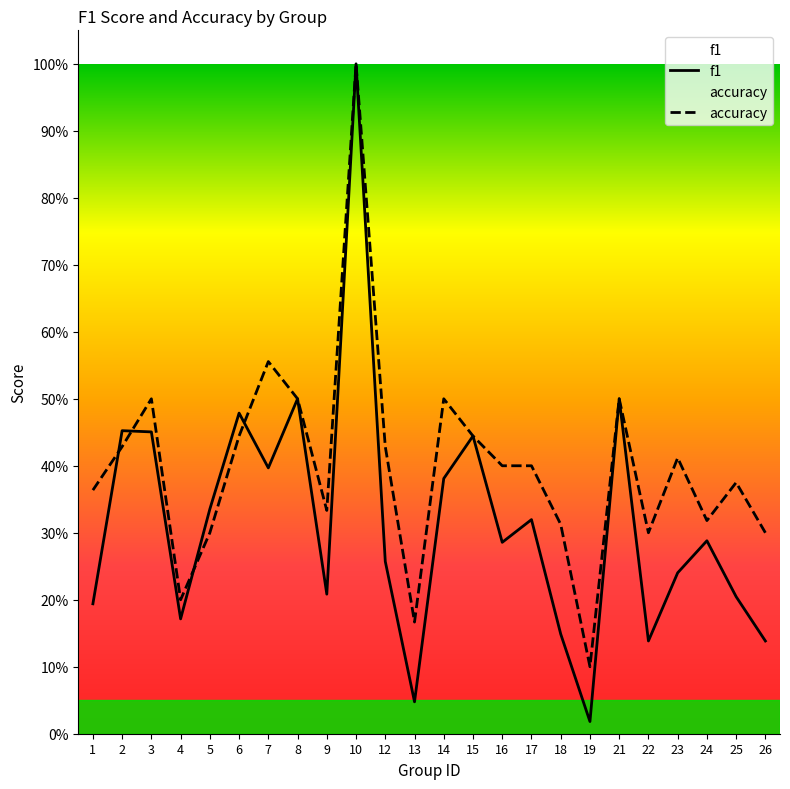

True or false: accuracy and f1 intersect in this chart.

True